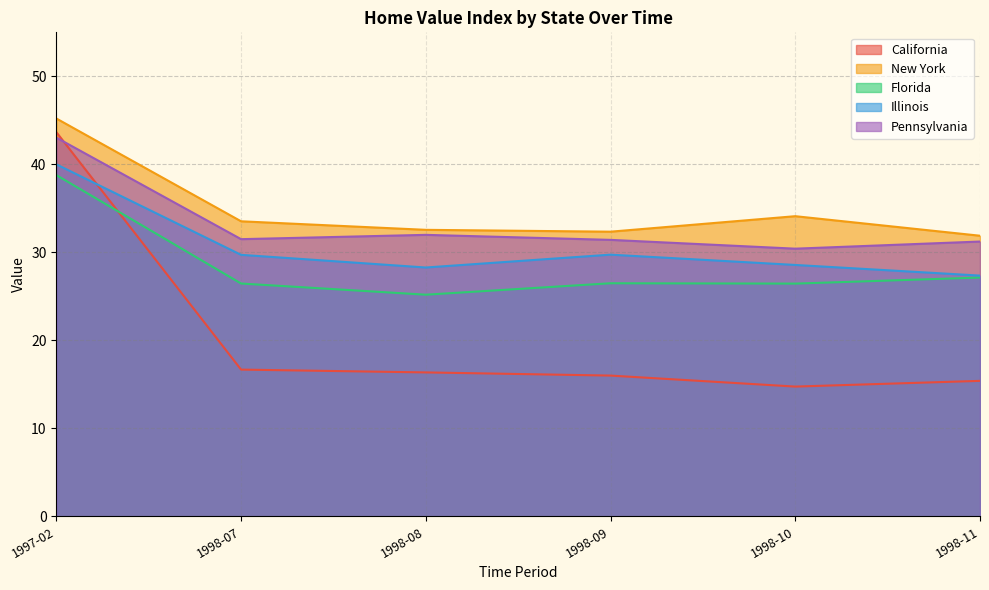

Does the chart have visible grid lines?

Yes